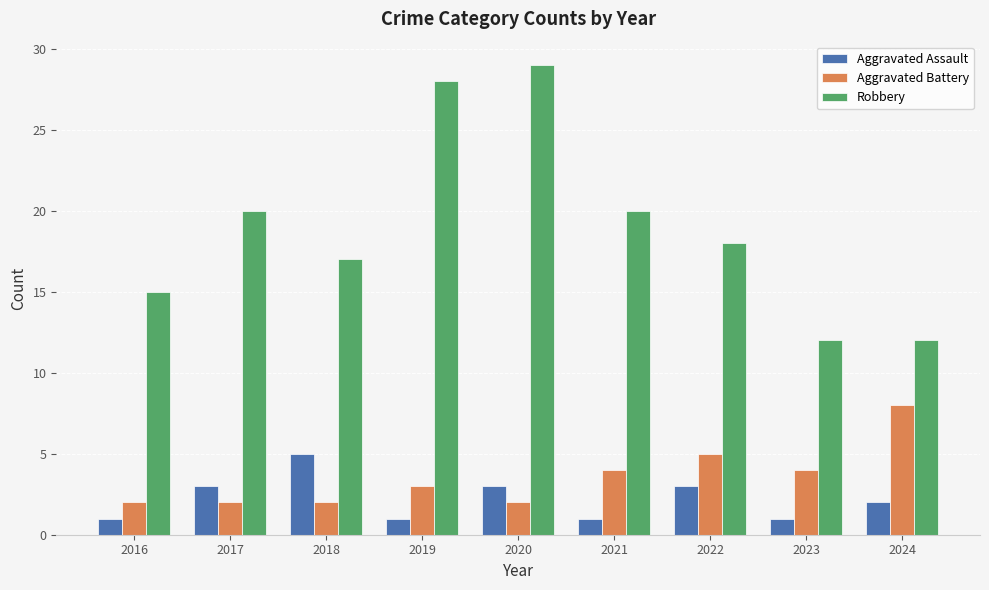

Reading left to right, list all the values displayed in this chart.

Aggravated Assault: 1	3	5	1	3	1	3	1	2
Aggravated Battery: 2	2	2	3	2	4	5	4	8
Robbery: 15	20	17	28	29	20	18	12	12